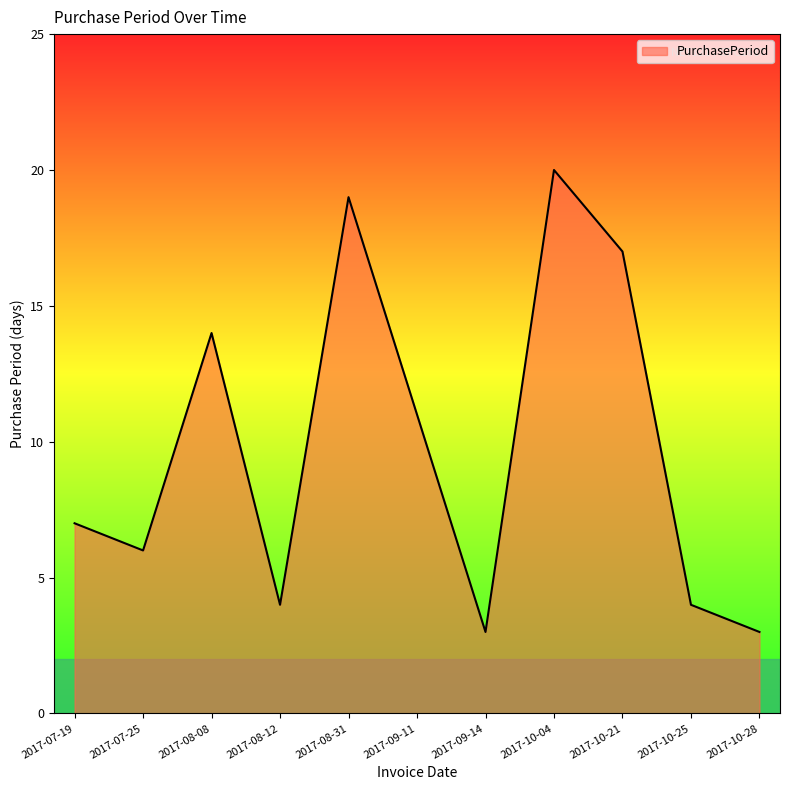

The chart shows a value of 14 at 2017-08-08. True or false?

True